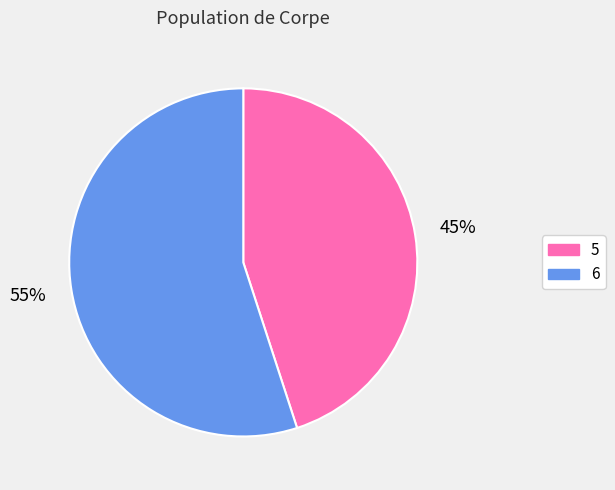

Combined, do 5 and 6 account for over 50%?

Yes